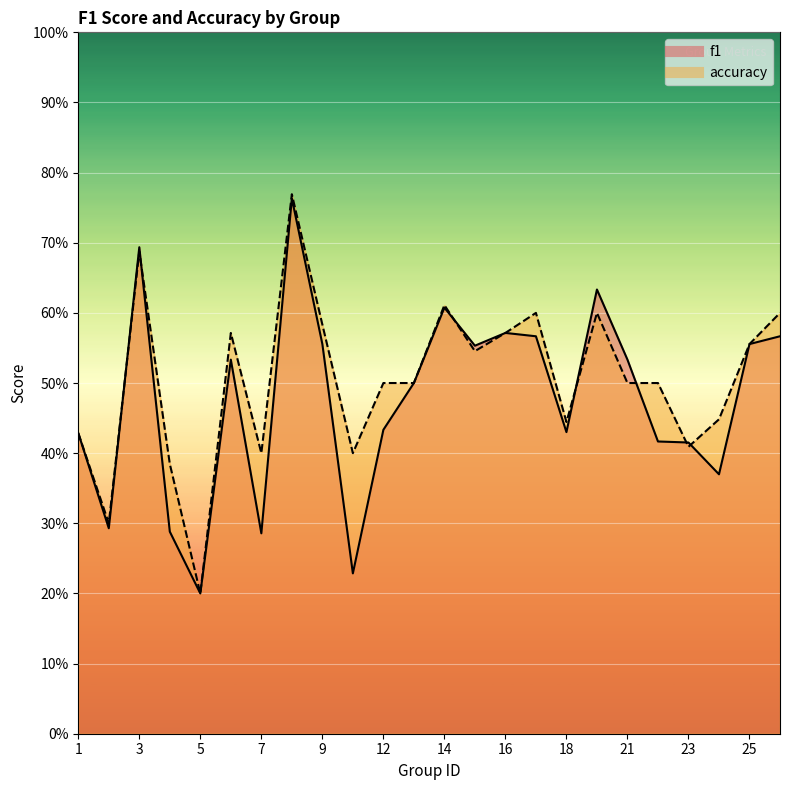

Read the accuracy value at 15.

0.5